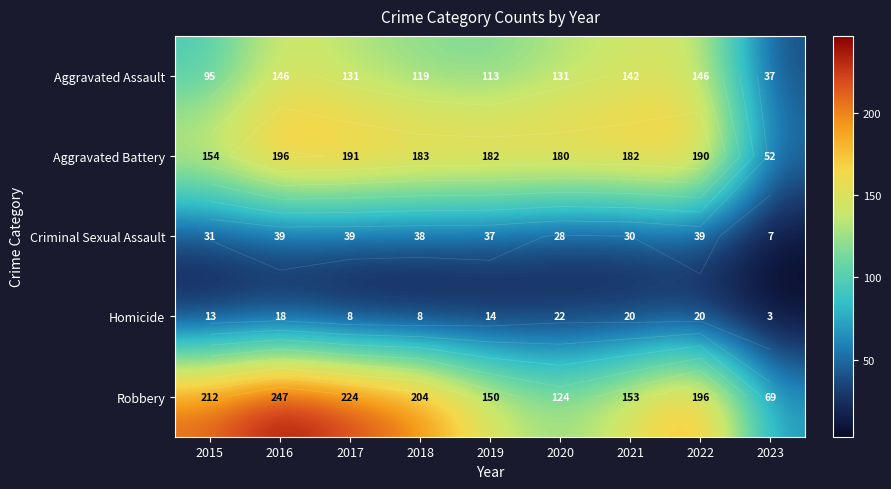

How many data points in Robbery are above 196?

4